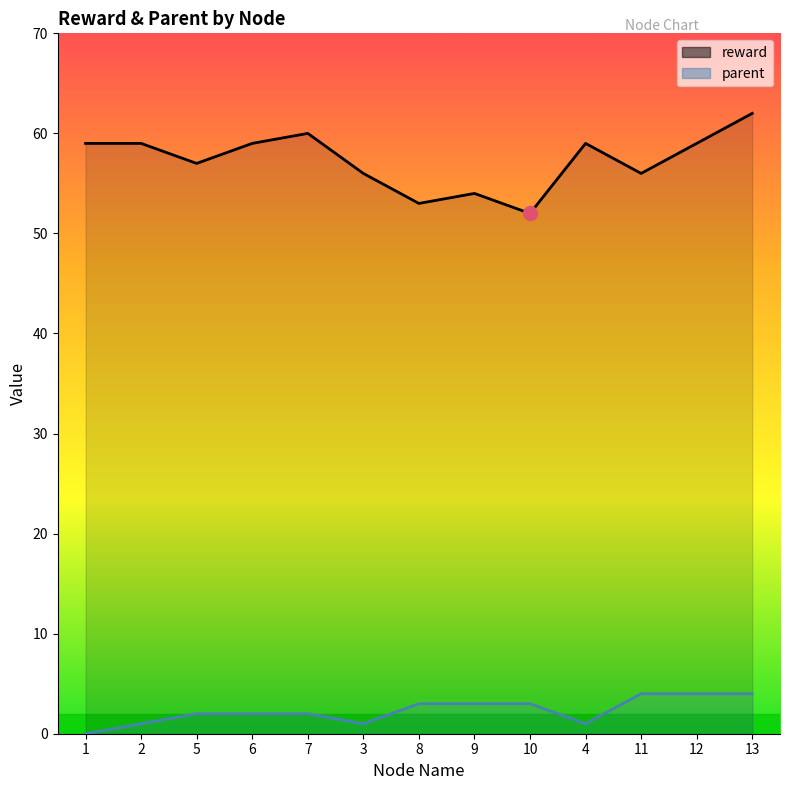

Which category has the highest value across all series?

13